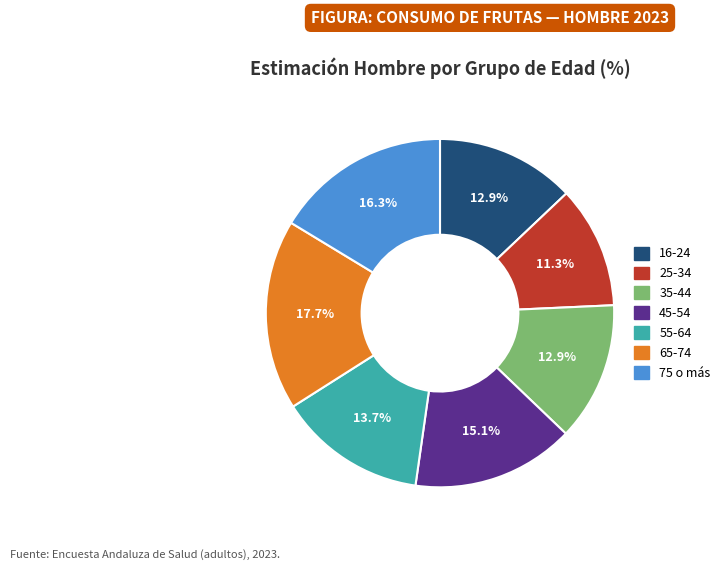

Is 75 o más the majority of the pie?

No